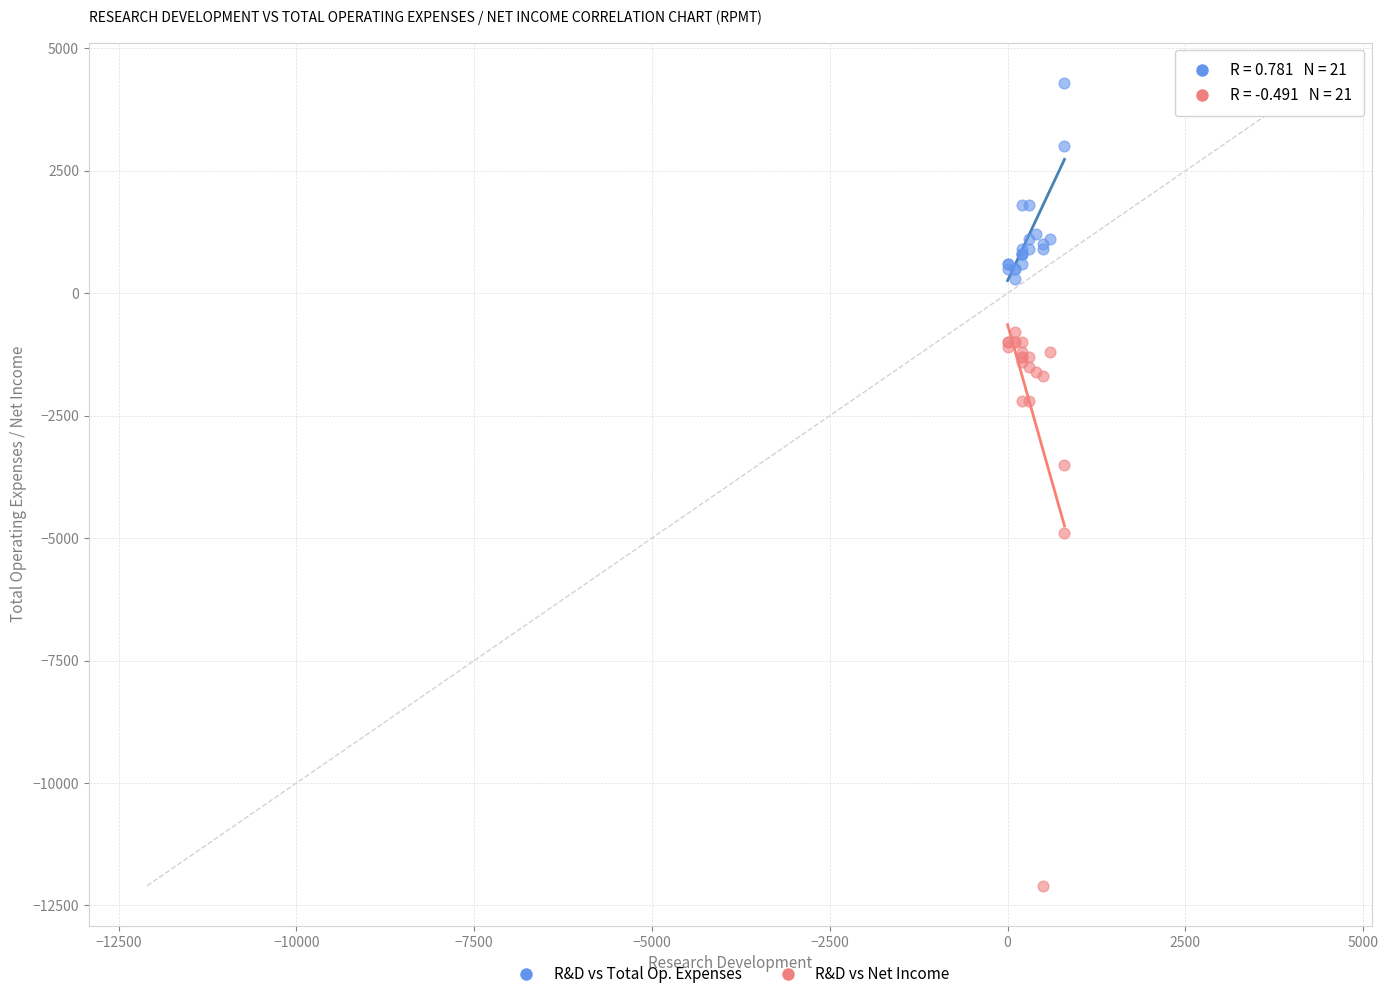

In the R&D vs Net Income series, what Y value is closest to -6450?

-4900